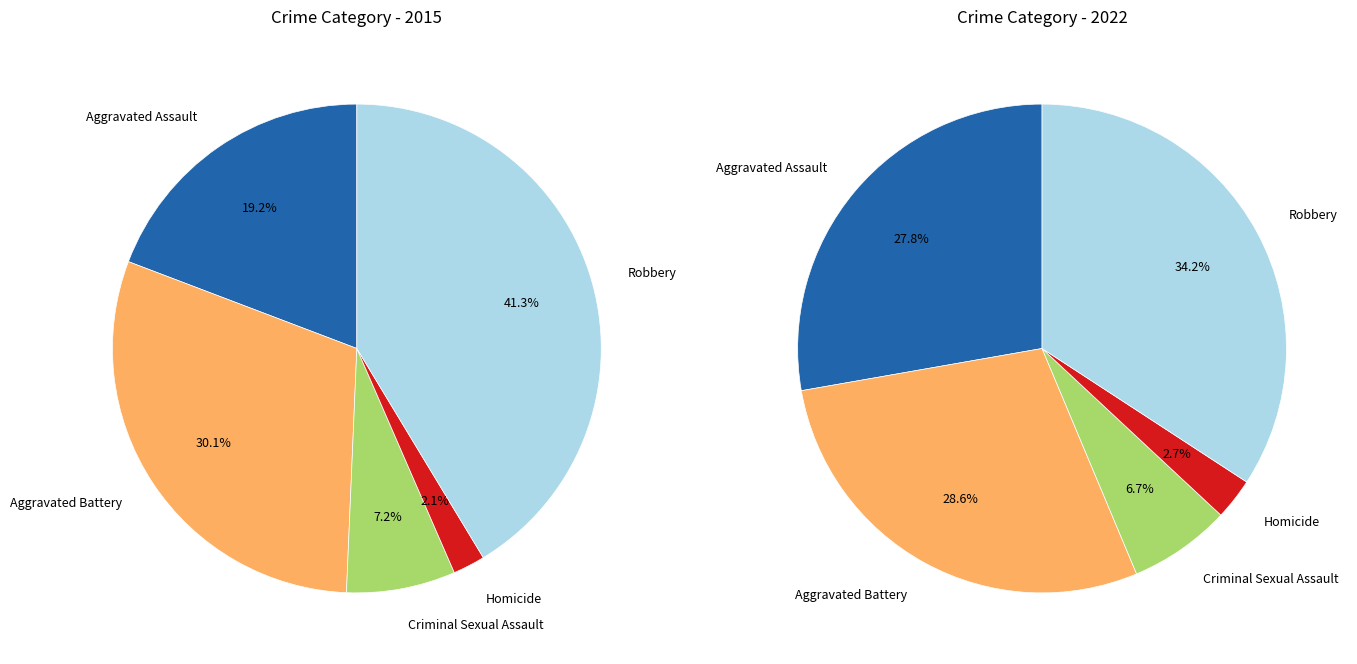

Is there any slice that represents more than half of the pie?

No